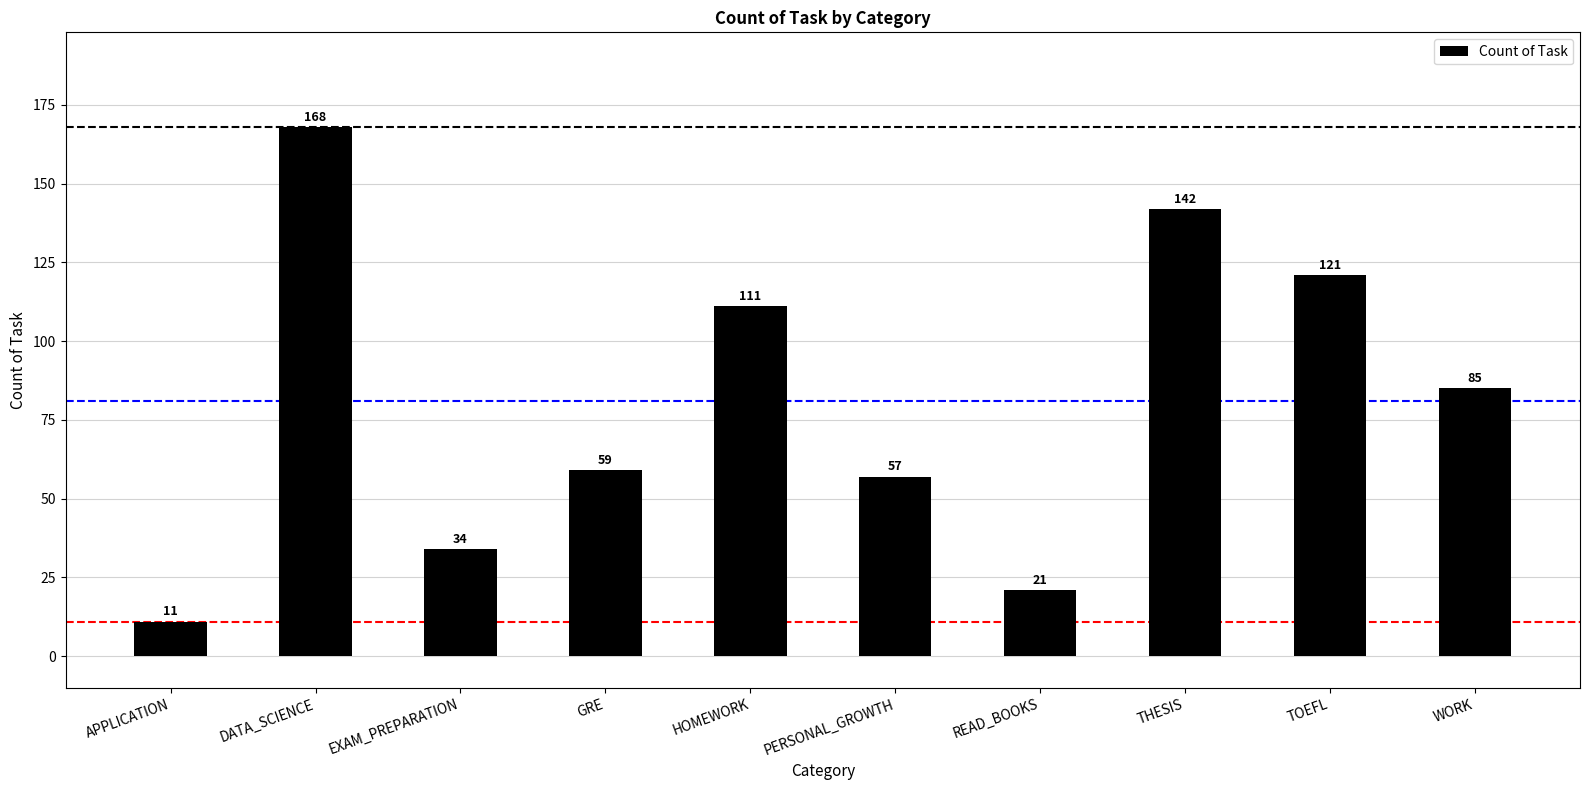

At which category does the chart reach its peak across all series?

DATA_SCIENCE